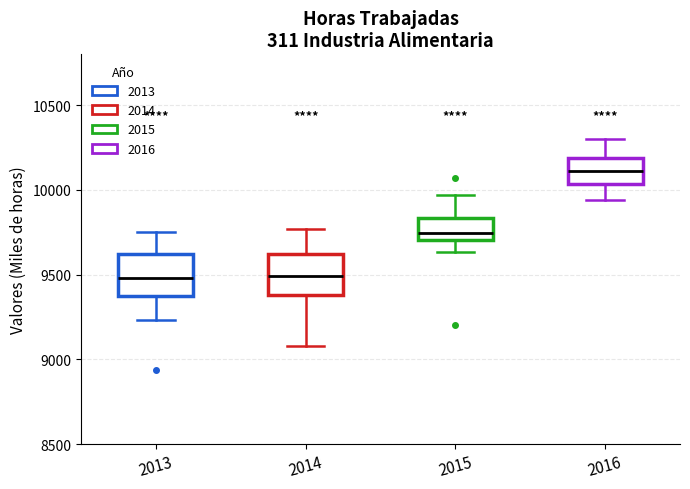

Reading left to right, transcribe this box plot: for each box, give where its median line is, the range the box spans, and where its two whiskers end, as read against the y-axis. The values are not printed on the chart, so give them approximately, as read against the axis.

2013: median 9500, box 9400 to 9600, whiskers 9250 to 9750
2014: median 9500, box 9400 to 9600, whiskers 9100 to 9750
2015: median 9750, box 9700 to 9850, whiskers 9650 to 9950
2016: median 10100, box 10050 to 10200, whiskers 9950 to 10300